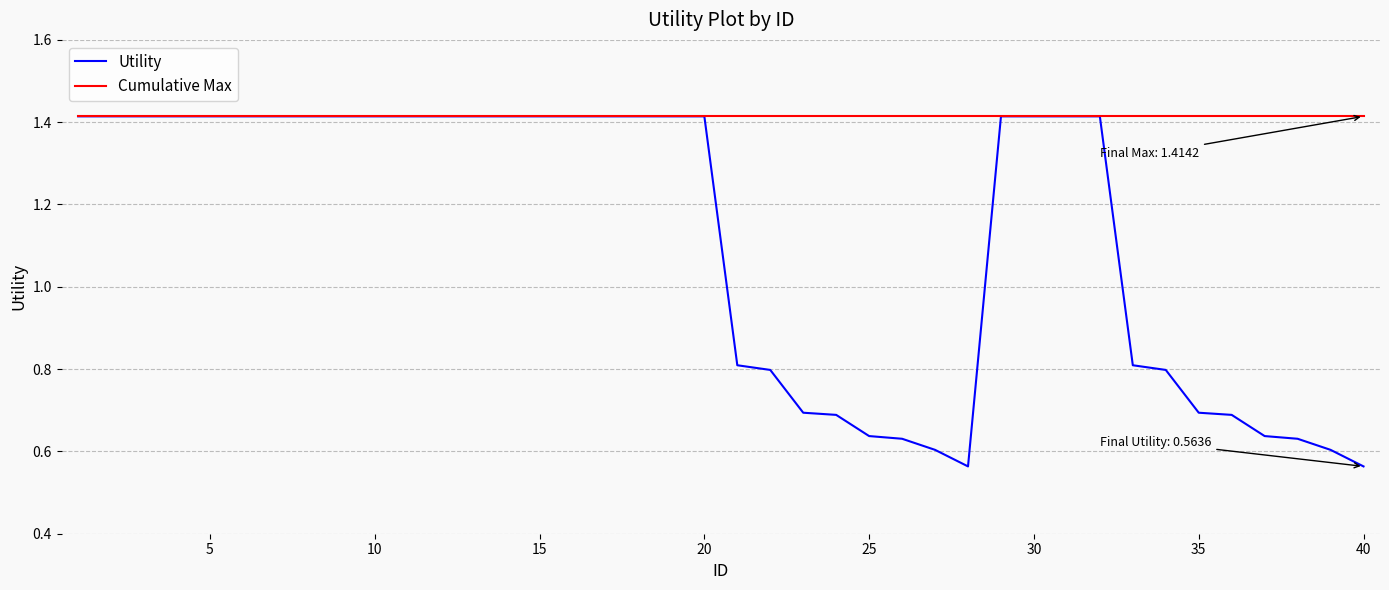

What are all the series names shown in the legend?

Utility, Cumulative Max